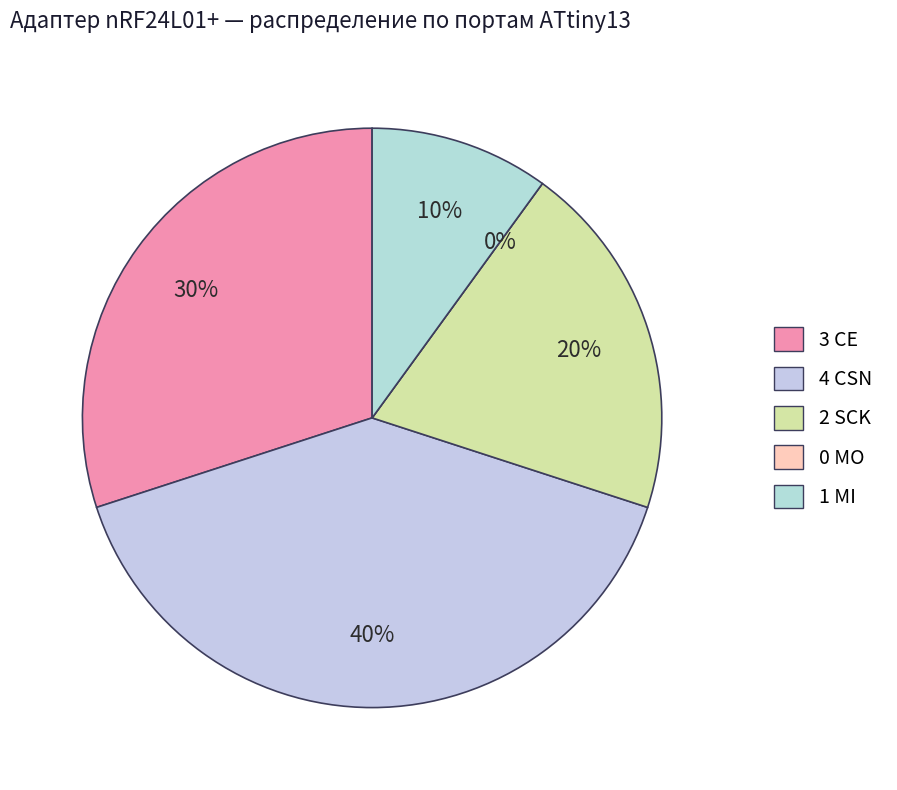

To the nearest percent, what portion does CE represent?

30%